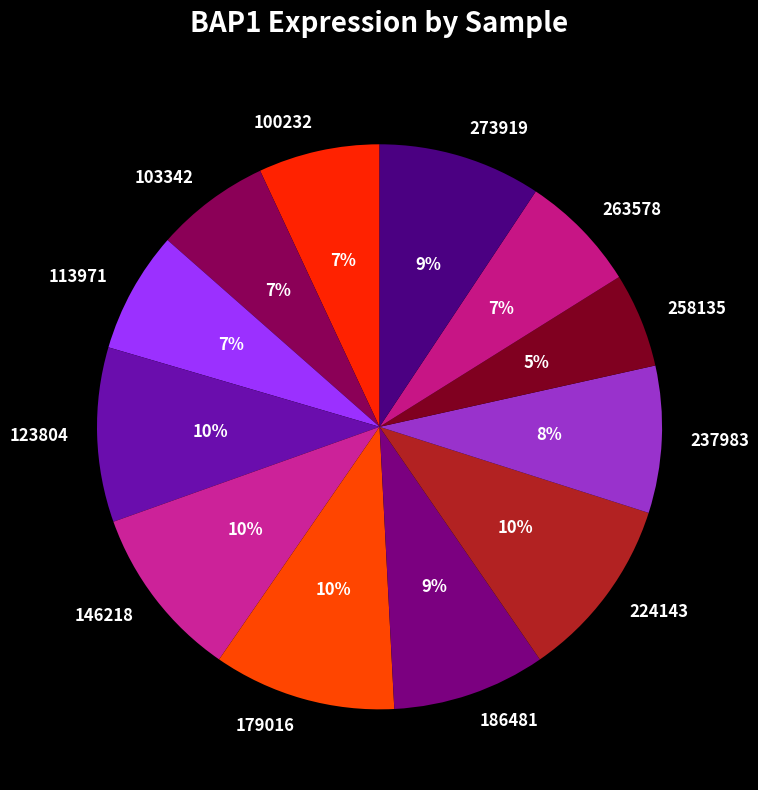

Approximately how many times larger is the value at 258135 compared to 146218?

0.5